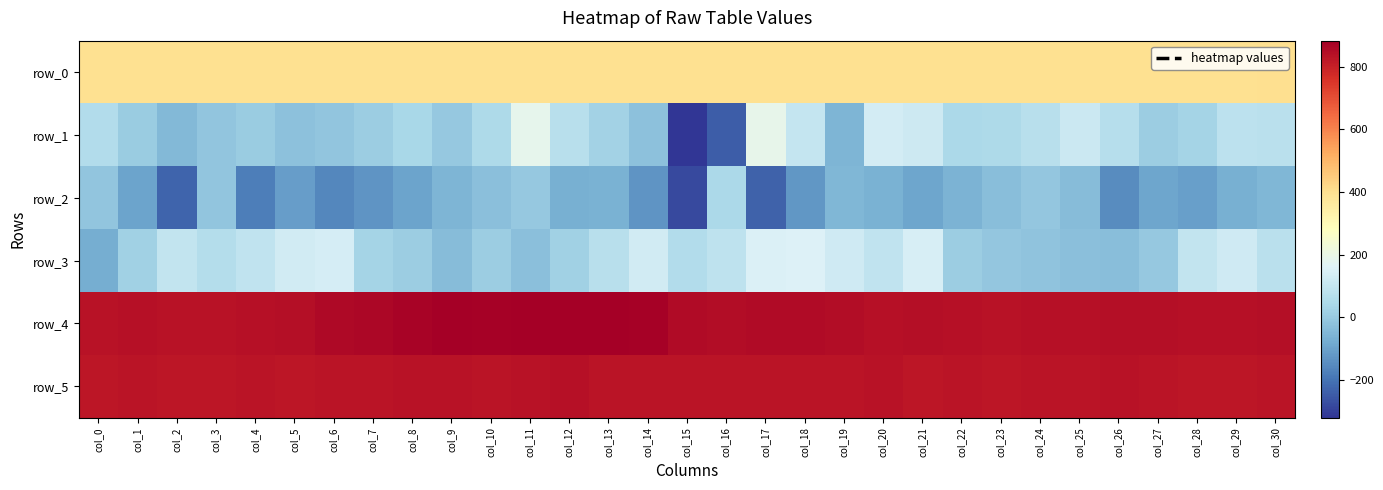

Count the number of data series in this chart.

6